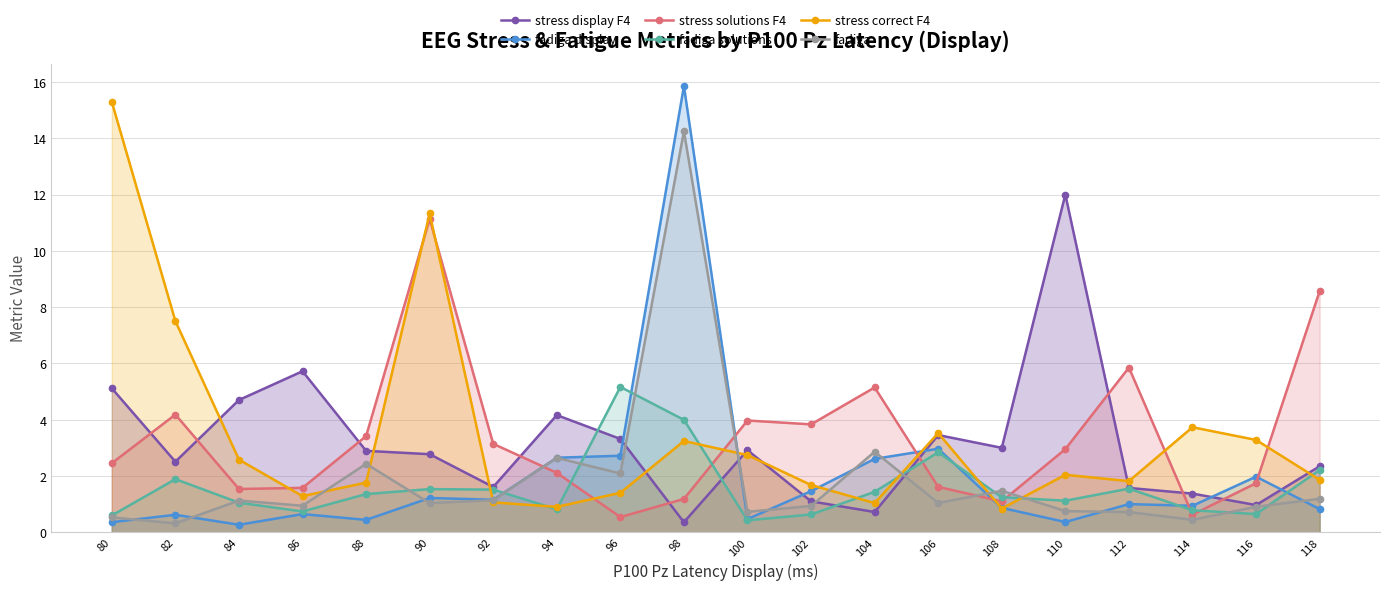

Reading right to left, transcribe all the data shown in this chart.

stress display F4: 118=2.3	116=1.0	114=1.4	112=1.6	110=12.0	108=3.0	106=3.5	104=0.7	102=1.1	100=2.9	98=0.4	96=3.3	94=4.2	92=1.6	90=2.8	88=2.9	86=5.7	84=4.7	82=2.5	80=5.1
fadiga display: 118=0.8	116=2.0	114=0.9	112=1.0	110=0.4	108=0.9	106=3.0	104=2.6	102=1.5	100=0.5	98=15.9	96=2.7	94=2.6	92=1.2	90=1.2	88=0.4	86=0.6	84=0.3	82=0.6	80=0.4
stress solutions F4: 118=8.6	116=1.7	114=0.6	112=5.9	110=3.0	108=1.1	106=1.6	104=5.1	102=3.8	100=4.0	98=1.2	96=0.5	94=2.1	92=3.1	90=11.1	88=3.4	86=1.6	84=1.5	82=4.2	80=2.5
fadiga solutions: 118=2.2	116=0.6	114=0.8	112=1.5	110=1.1	108=1.2	106=2.8	104=1.4	102=0.6	100=0.4	98=4.0	96=5.2	94=0.8	92=1.5	90=1.5	88=1.4	86=0.7	84=1.0	82=1.9	80=0.6
stress correct F4: 118=1.9	116=3.3	114=3.7	112=1.8	110=2.0	108=0.8	106=3.5	104=1.0	102=1.7	100=2.7	98=3.2	96=1.4	94=0.9	92=1.1	90=11.3	88=1.8	86=1.3	84=2.6	82=7.5	80=15.3
fadiga: 118=1.2	116=0.9	114=0.4	112=0.7	110=0.8	108=1.5	106=1.0	104=2.9	102=0.9	100=0.7	98=14.2	96=2.1	94=2.6	92=1.1	90=1.0	88=2.4	86=0.9	84=1.1	82=0.3	80=0.5